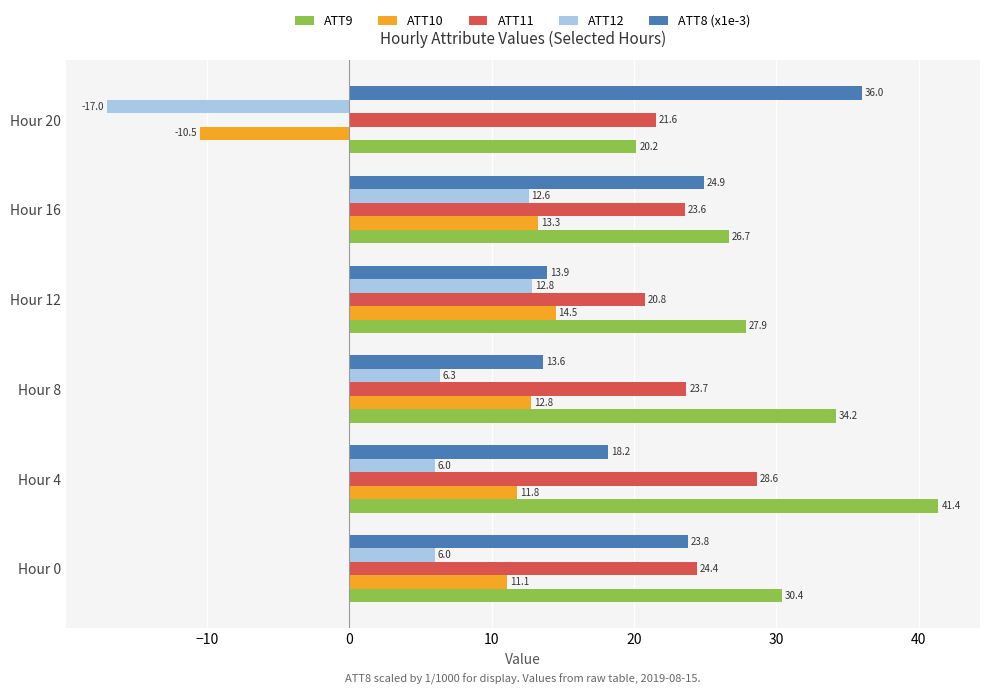

Is the value of ATT11 at Hour 12 greater than the value of ATT10 at Hour 20?

Yes